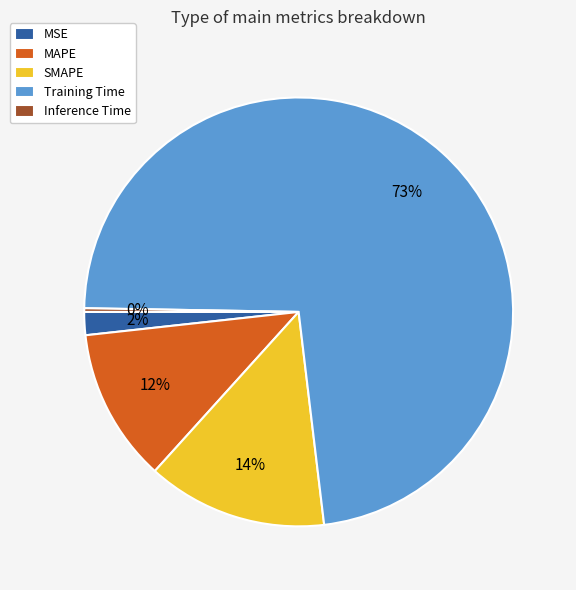

Which category has the biggest portion of the pie?

Training Time